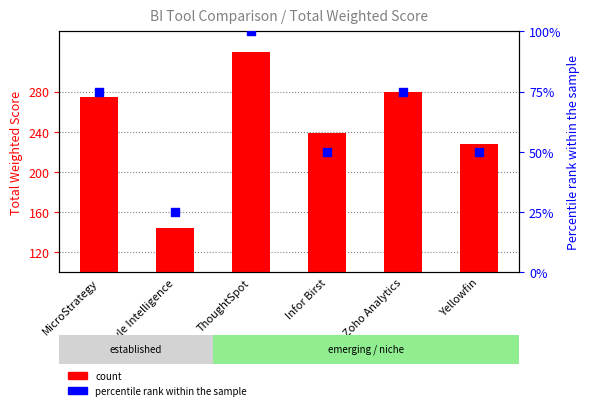

At which category is the sum across all series the highest?

ThoughtSpot